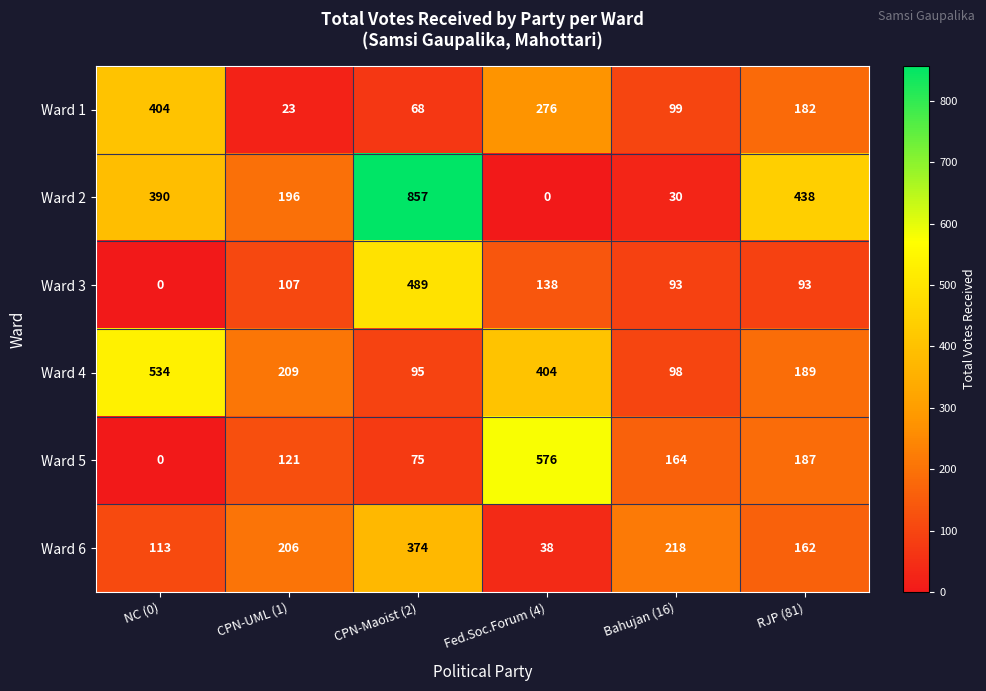

Is it true that Ward 2 equals 75 at CPN-UML (1)?

False